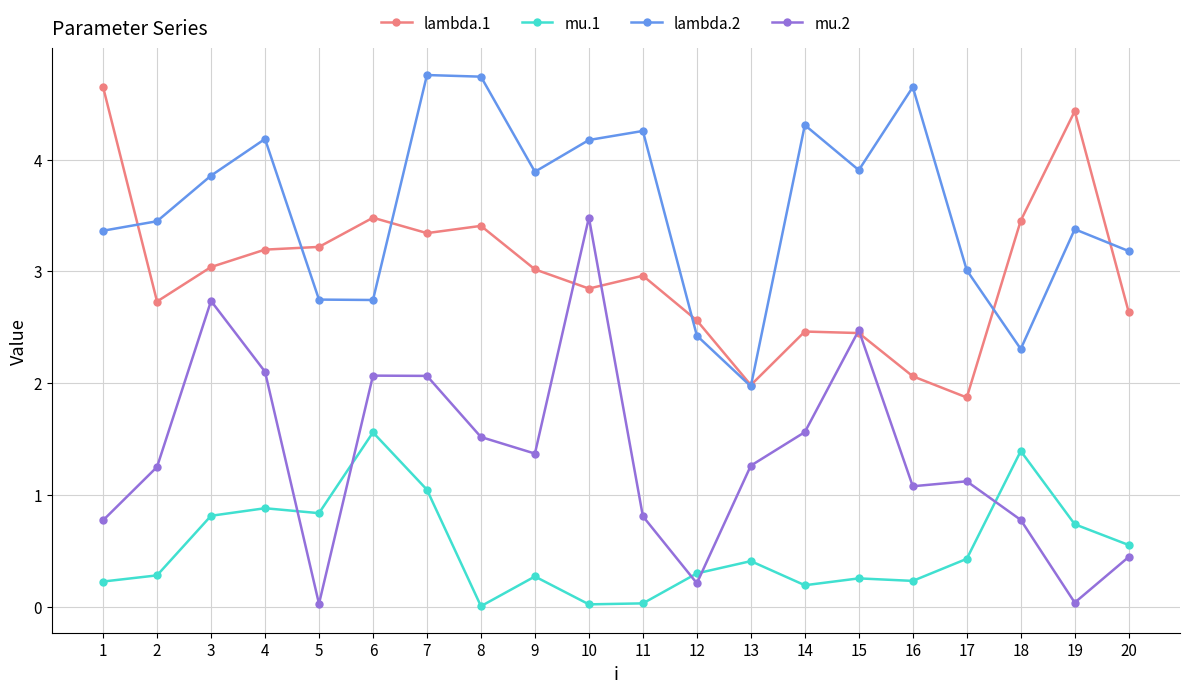

What is the spread (max minus min) of values at 8?

4.7